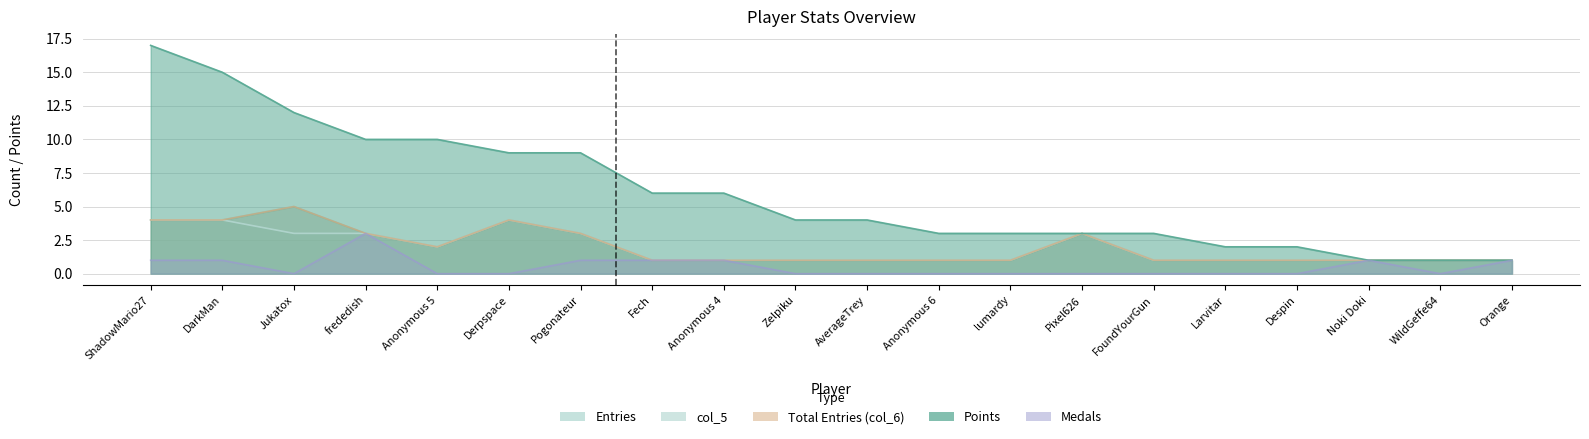

True or false: Entries has more than 1 points higher than both neighbors.

True